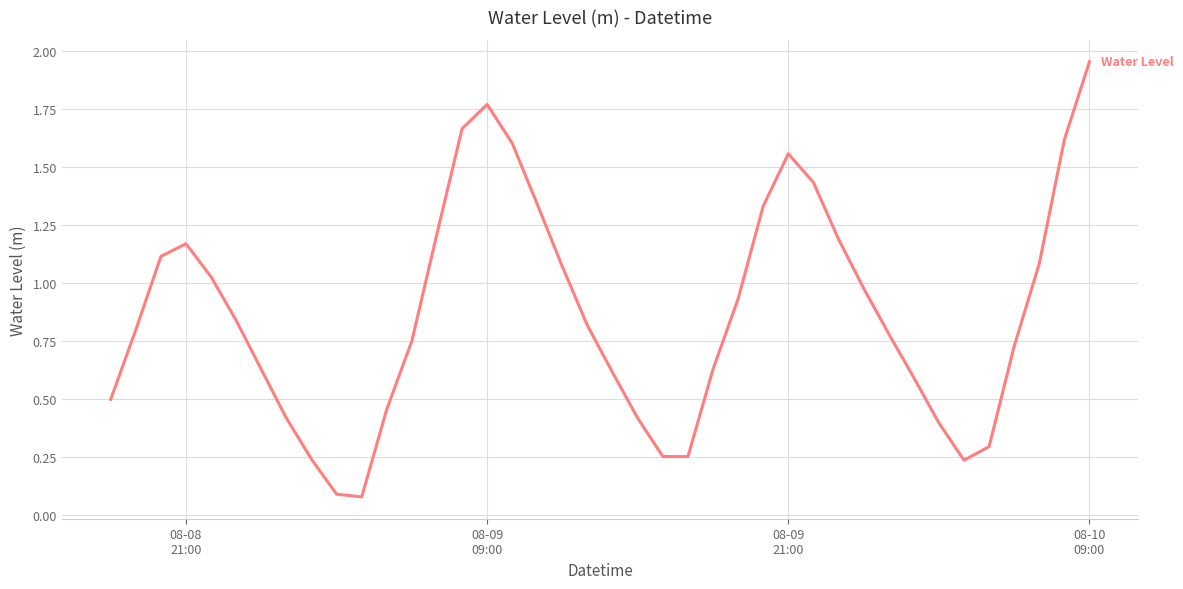

Count the number of categories in the chart.

40